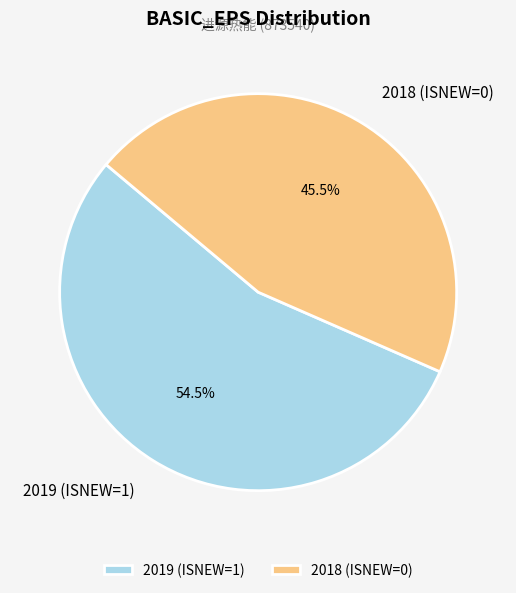

Which category has the biggest portion of the pie?

2019 (ISNEW=1)